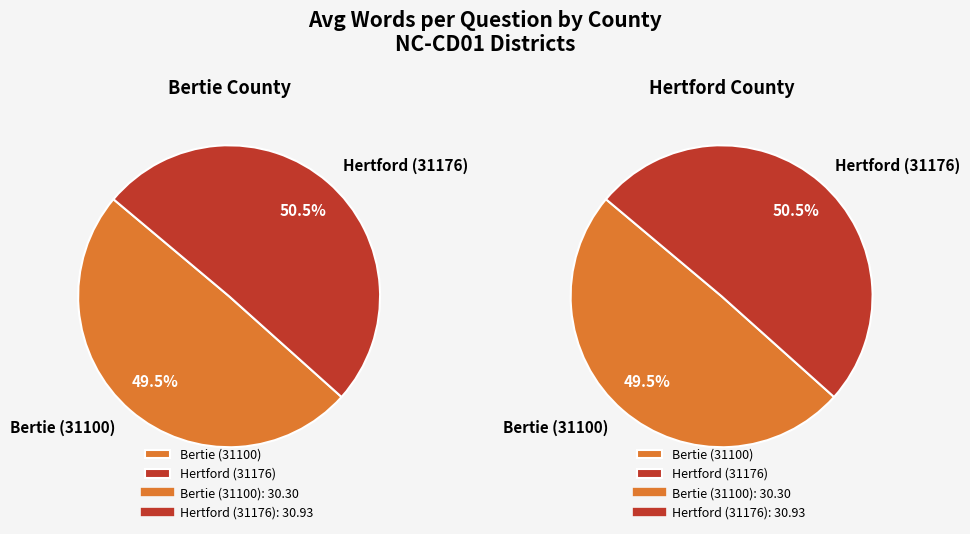

What is the smallest slice in the pie chart?

Bertie (31100)